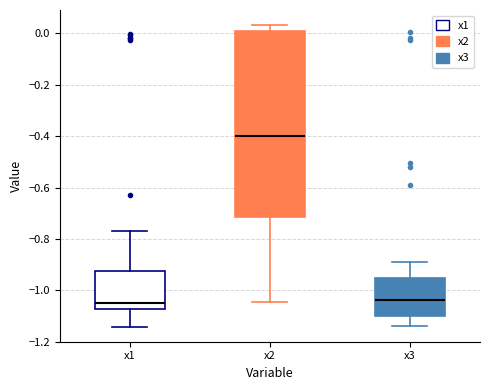

Where does the median line of the box for x2 sit on the y-axis? The values are not printed on the chart, so give them approximately, as read against the axis.

-0.40